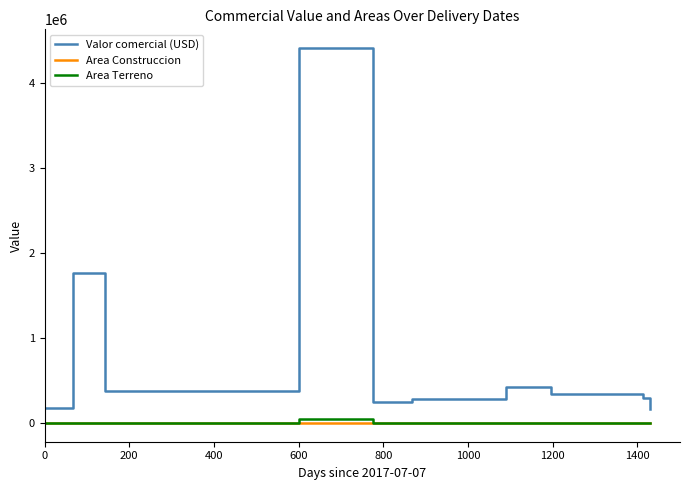

Which series has the largest range (max minus min)?

Valor comercial (USD)